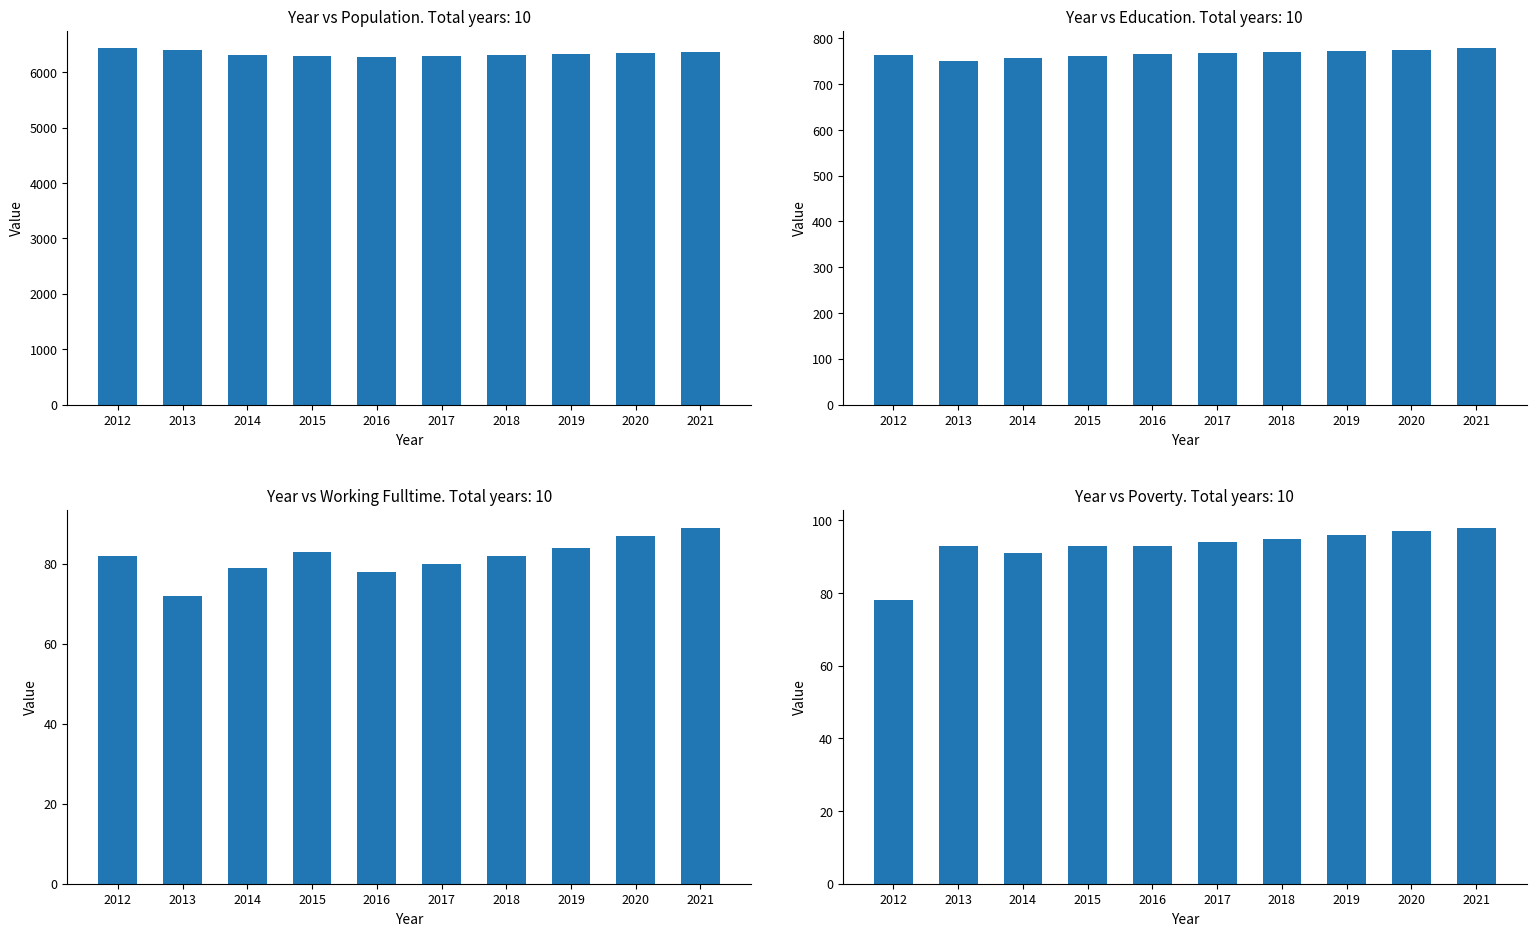

What is the lowest value of the Working_Fulltime series?

72